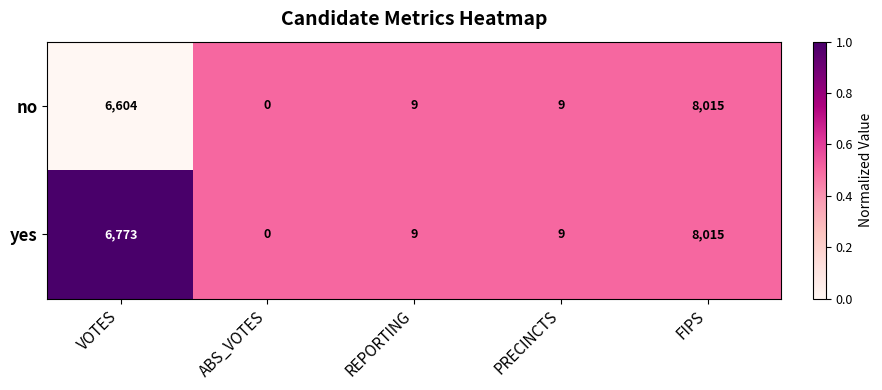

List the series in order of their overall mean, lowest first.

no, yes